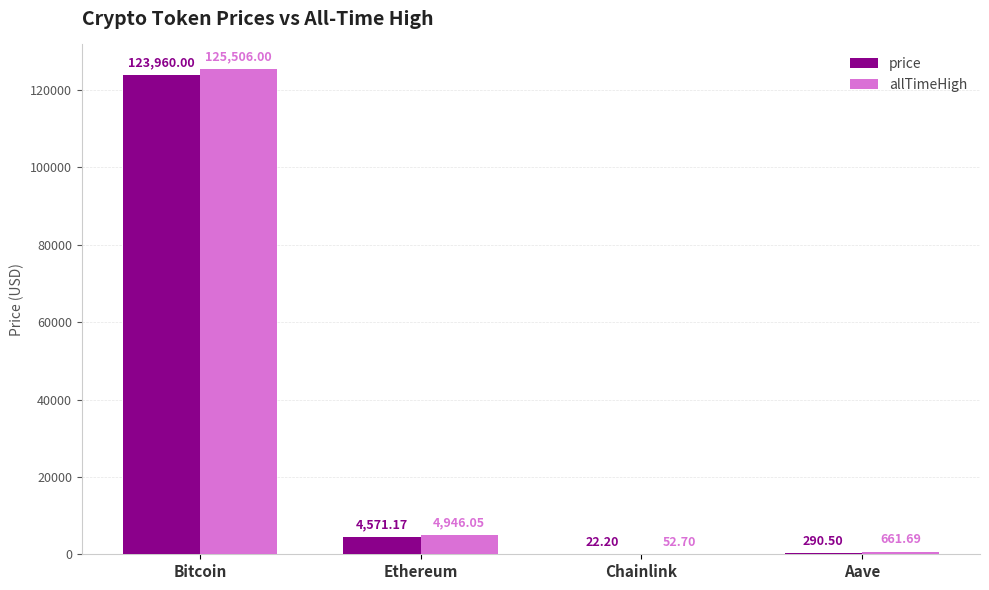

At which label does price reach its peak?

Bitcoin